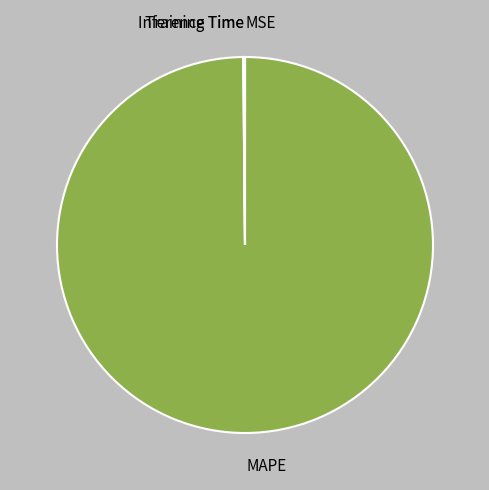

The MAPE slice represents 100% of the pie. True or false?

True